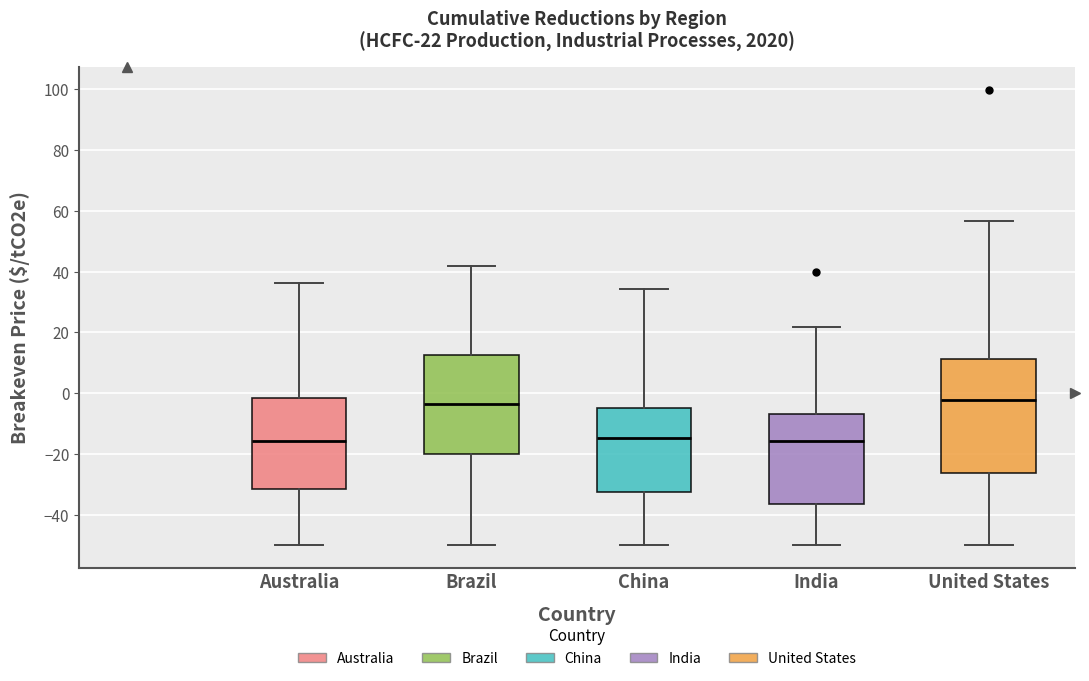

Comparing the boxes themselves (not the whiskers), which one is the tallest?

United States